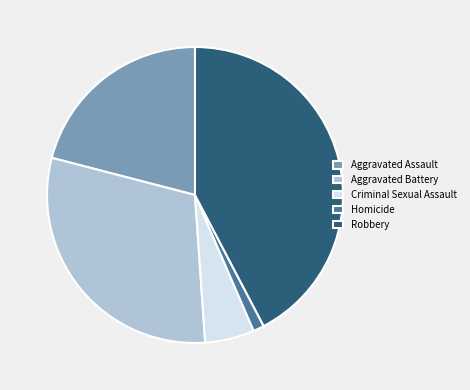

Rank the categories by value from highest to lowest.

Robbery, Aggravated Battery, Aggravated Assault, Criminal Sexual Assault, Homicide